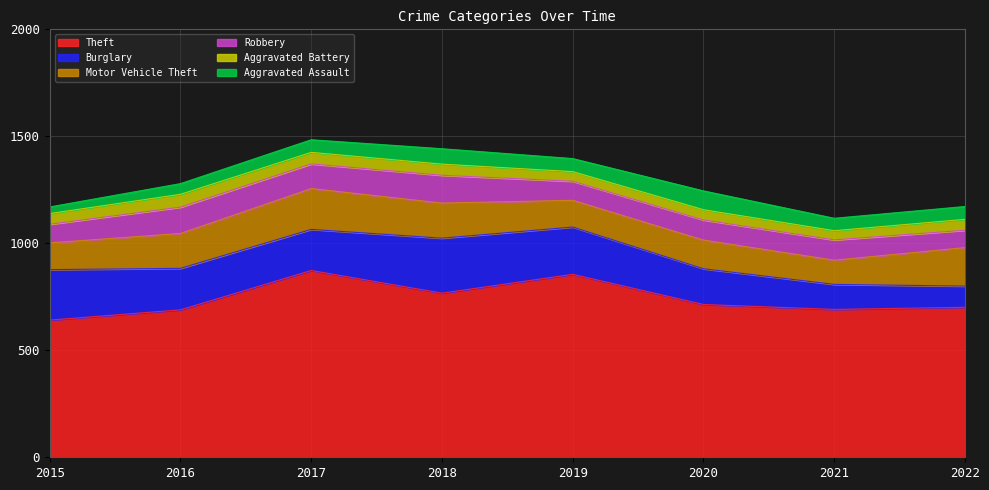

What is the value of the Aggravated Assault point at the 4th from the left?

72